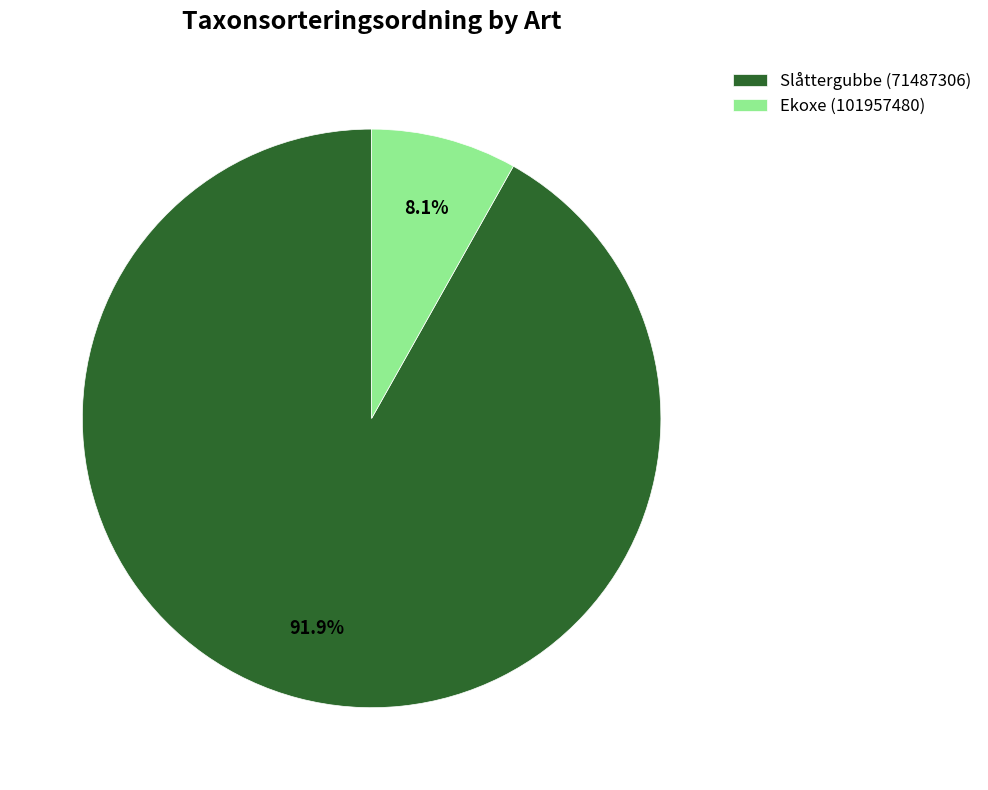

Count the number of slices in the pie.

2